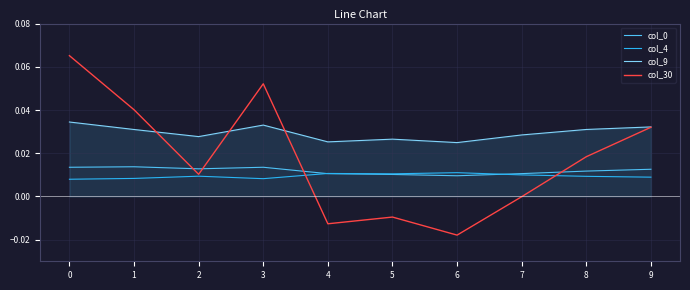

Between which two adjacent categories do col_9 and col_30 first intersect?

1 and 2